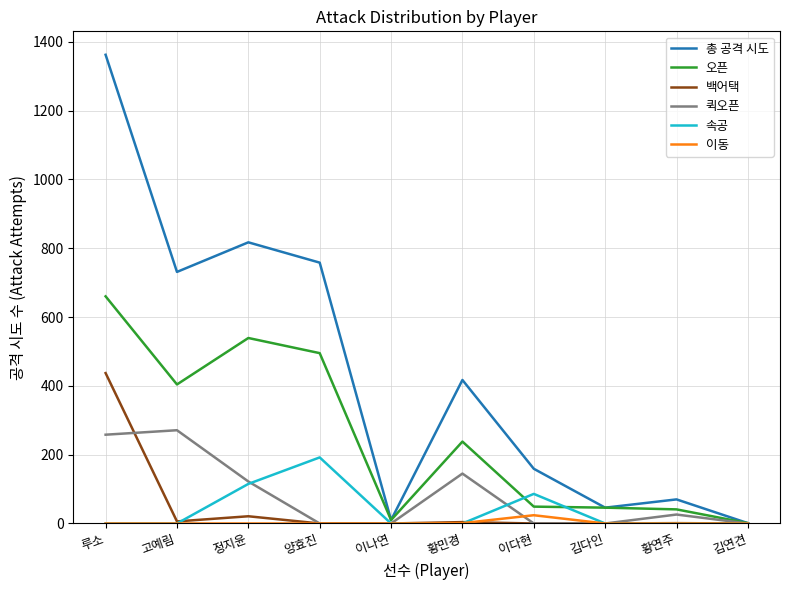

Is this an area chart (filled region under the line)?

No